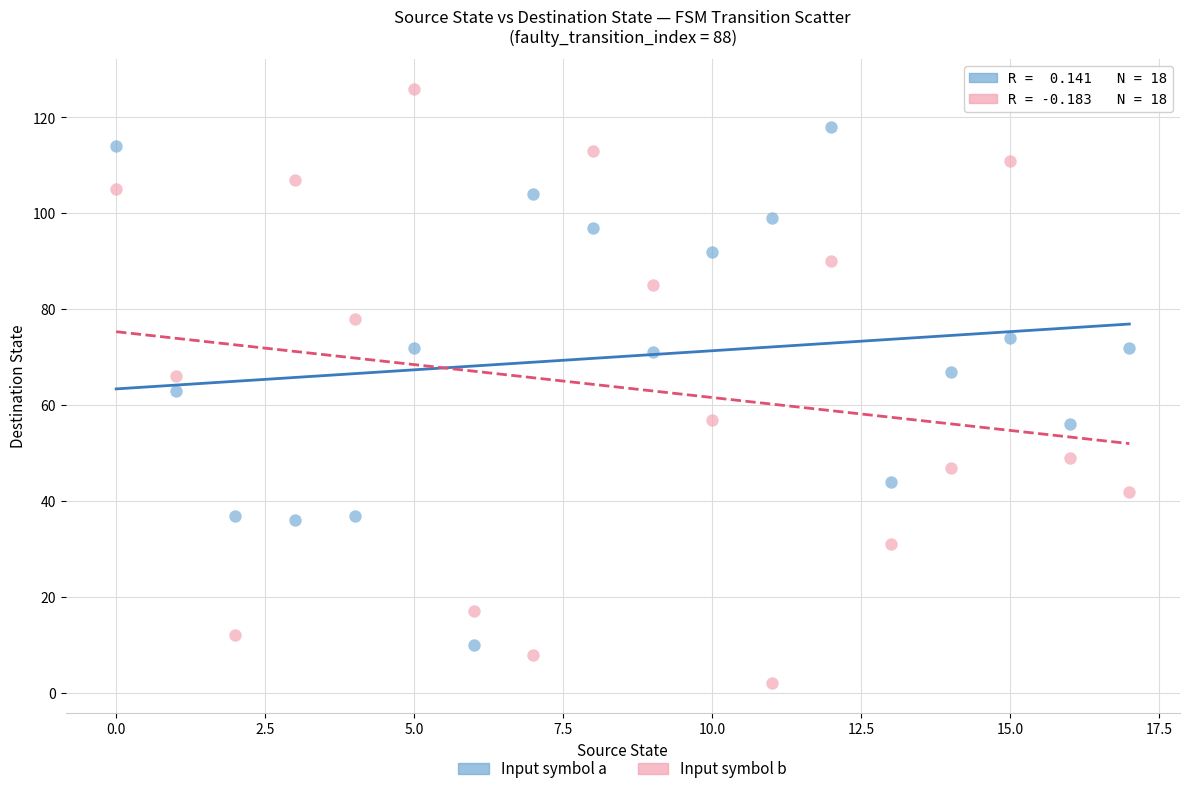

Across all data points, what is the range of Y values (max minus min)?

124